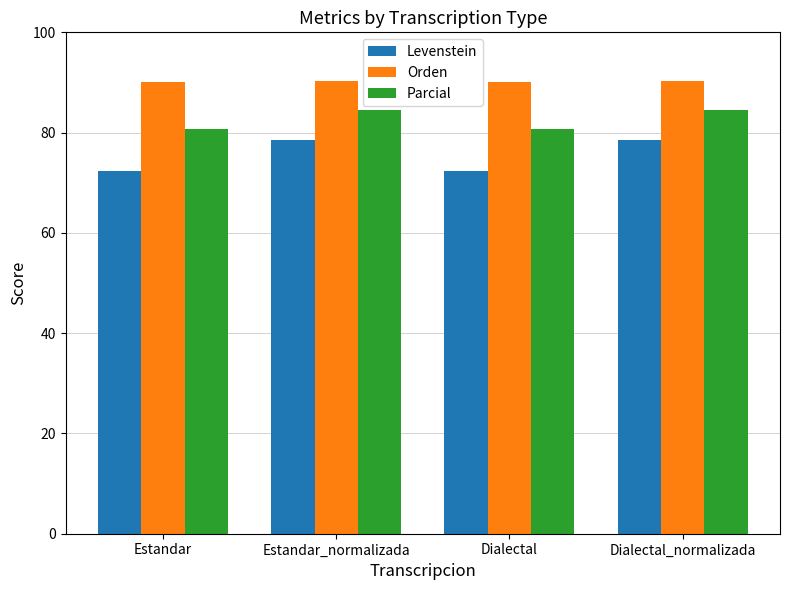

What is the average value of the Levenstein series?

75.4